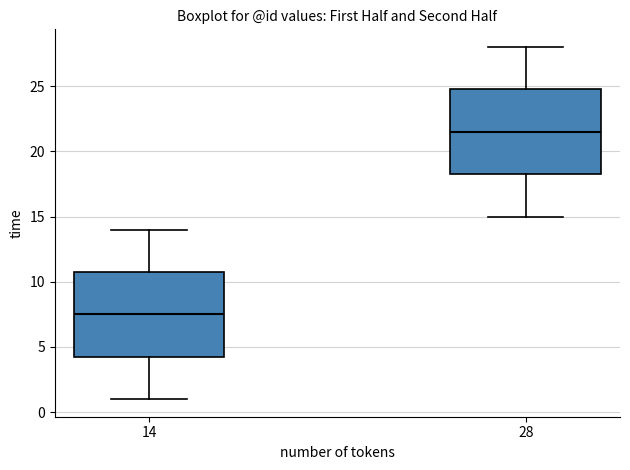

Reading left to right, transcribe this box plot: for each box, give where its median line is, the range the box spans, and where its two whiskers end, as read against the y-axis. The values are not printed on the chart, so give them approximately, as read against the axis.

14: median 7.5, box 4.5 to 11.0, whiskers 1.0 to 14.0
28: median 21.5, box 18.5 to 25.0, whiskers 15.0 to 28.0